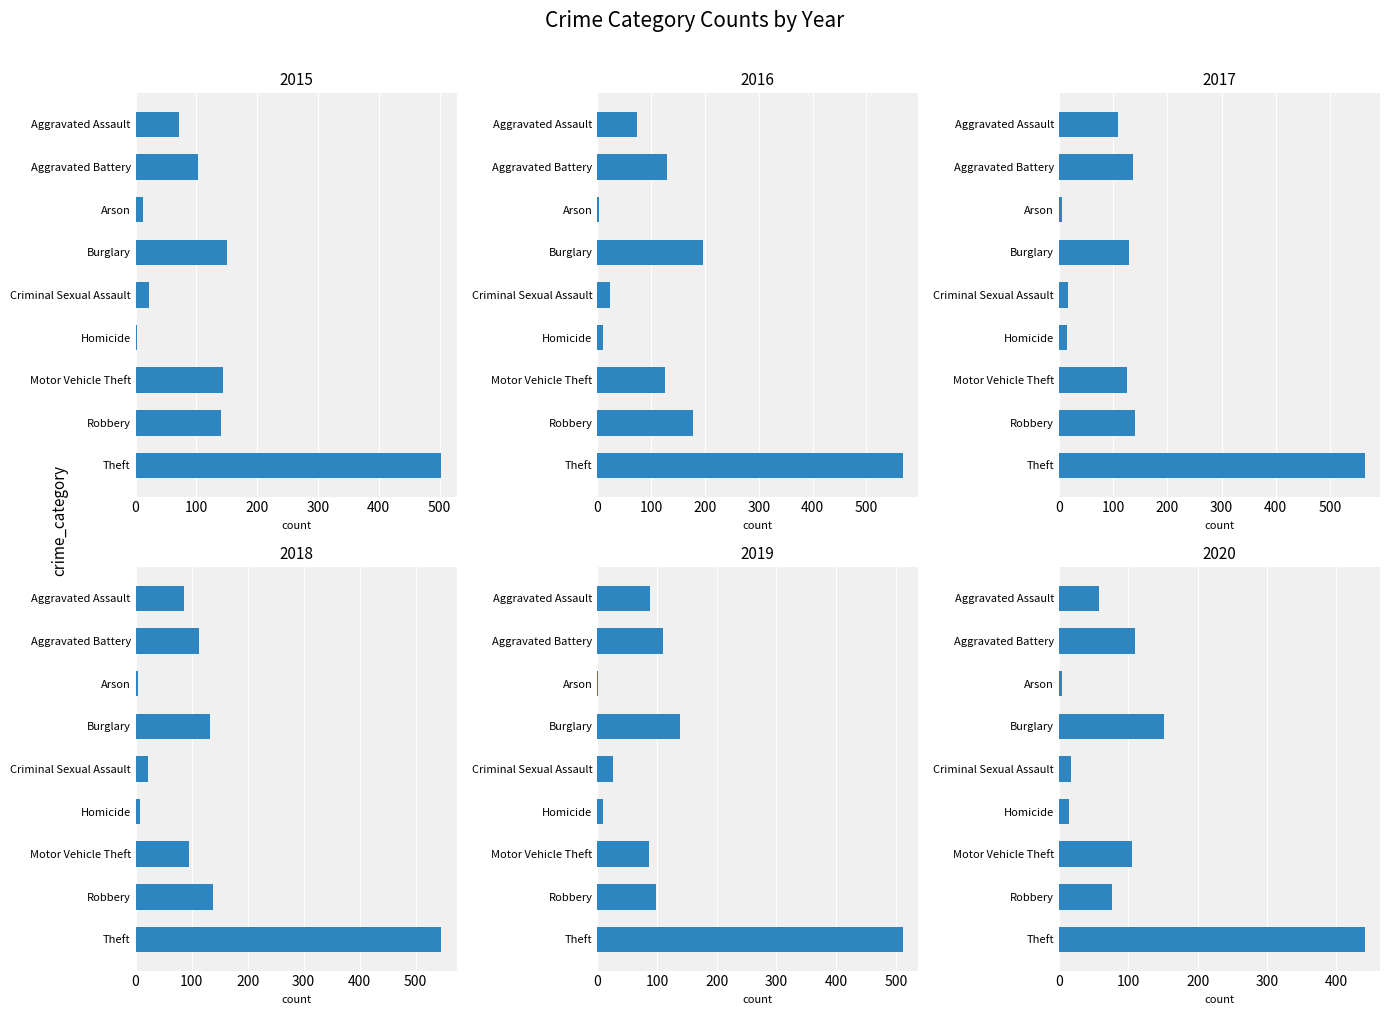

At which category is the sum across all series the highest?

Theft